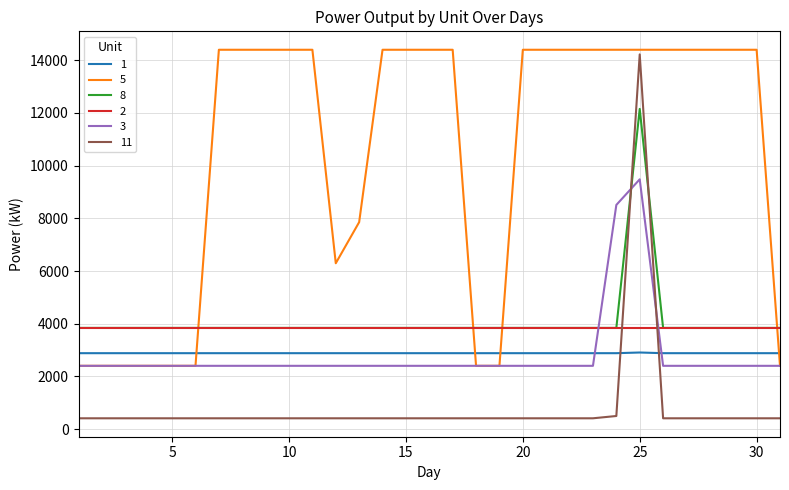

True or false: 3 and 8 cross at least once.

True